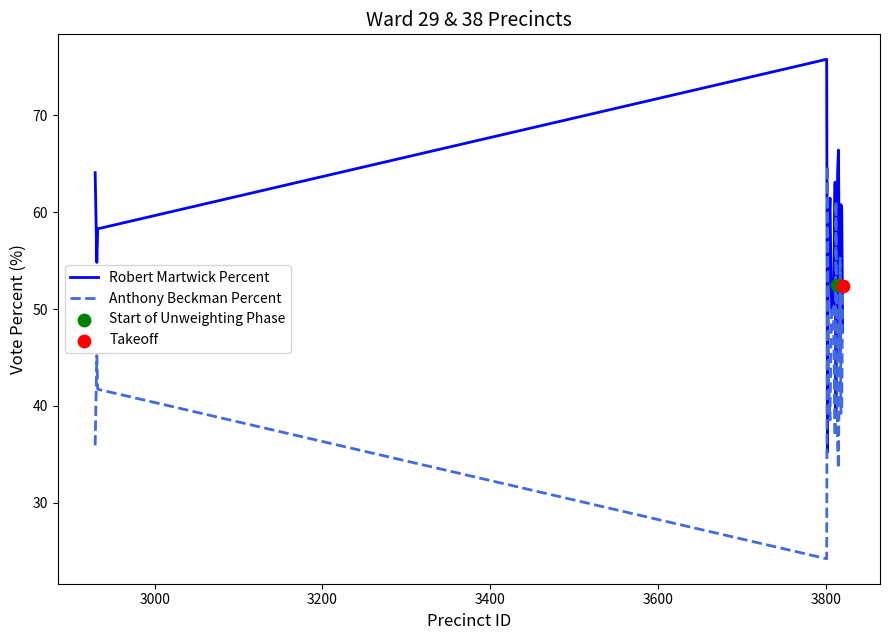

At how many categories does at least one series exceed 67?

1